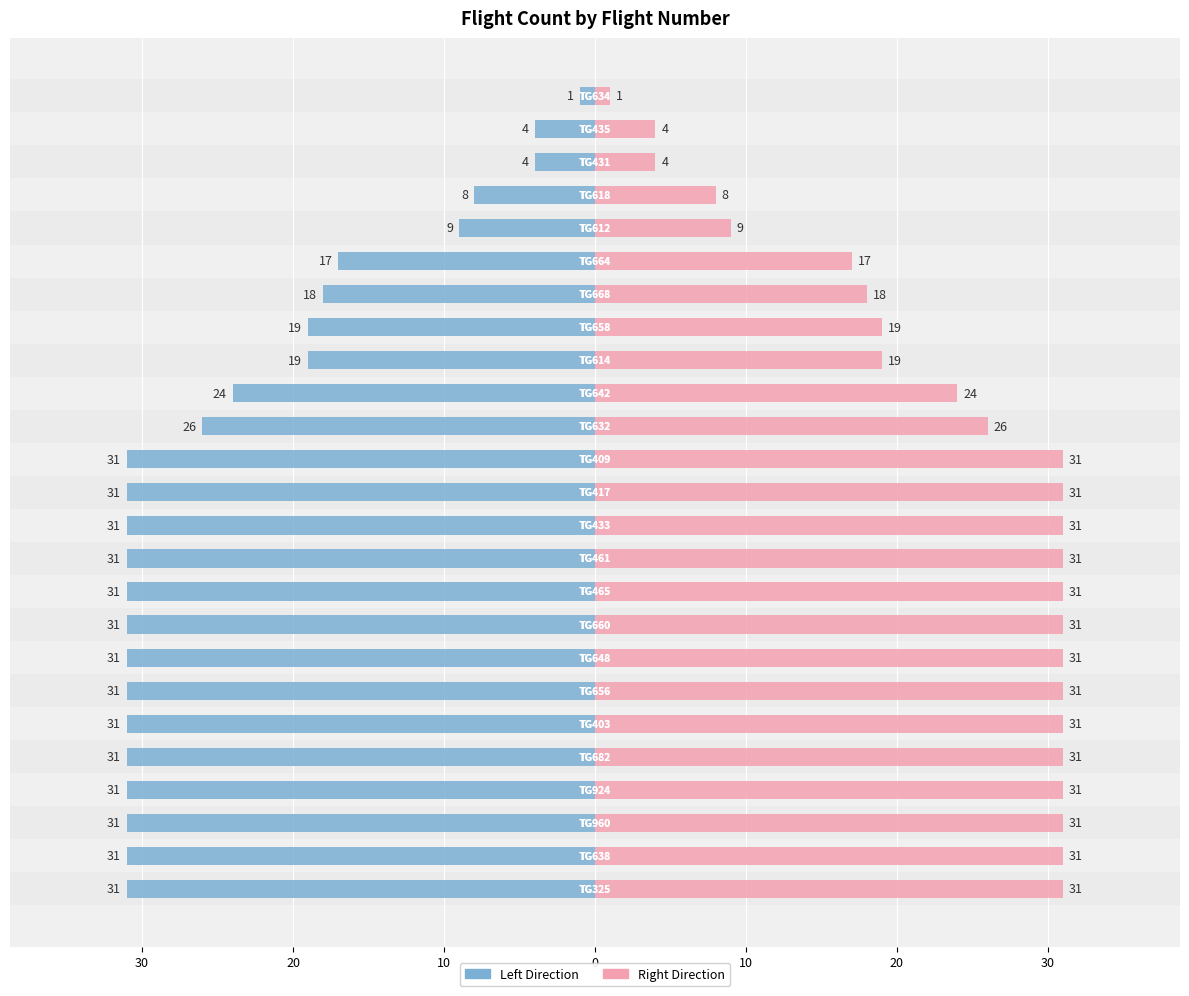

What is the difference between the maximum and minimum values in the Count (Left) series?

30